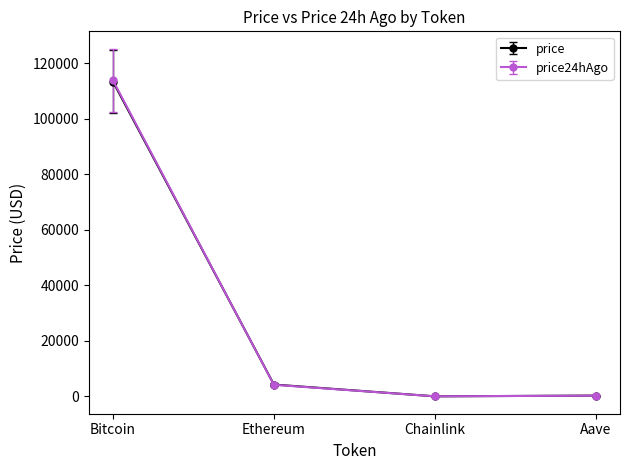

Is this an area chart (filled region under the line)?

No